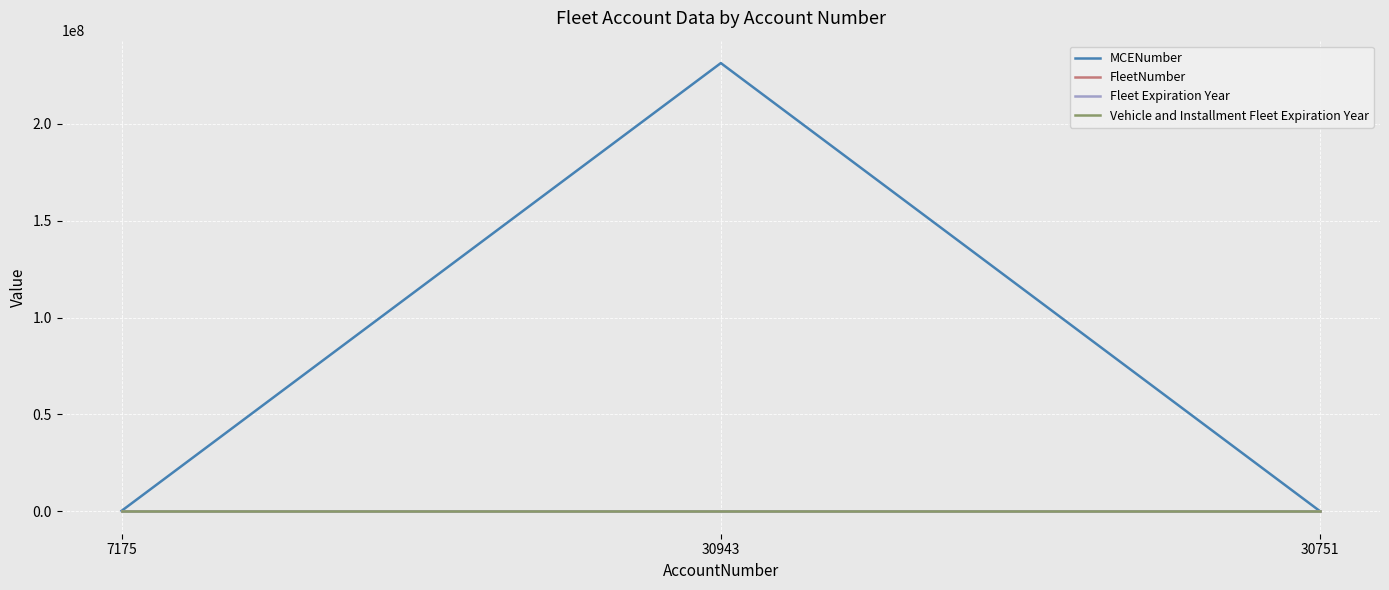

Between 7175 and 30943, which series saw the biggest shift?

MCENumber